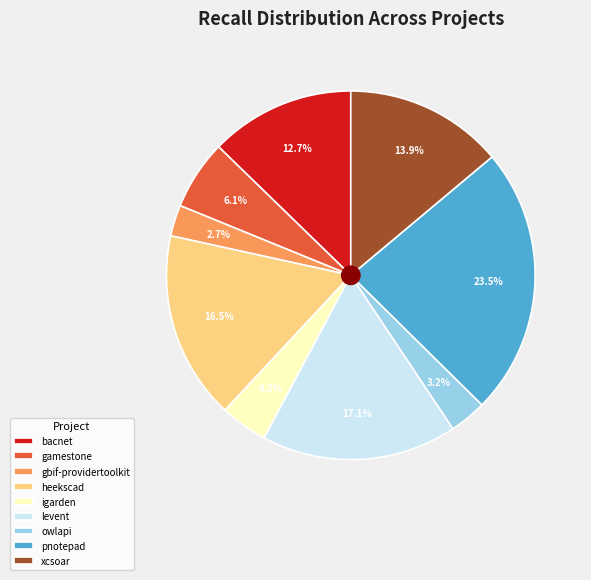

Which has a higher value, levent or xcsoar?

levent